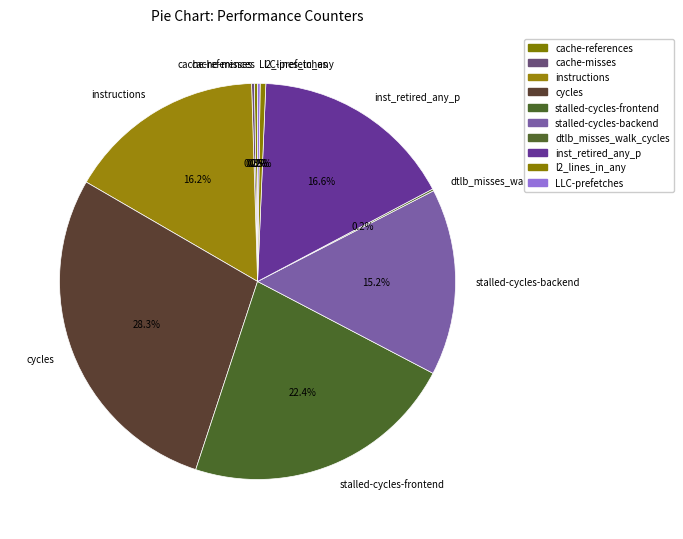

To the nearest percent, what is the difference between the stalled-cycles-backend and l2_lines_in_any slice percentages?

15%